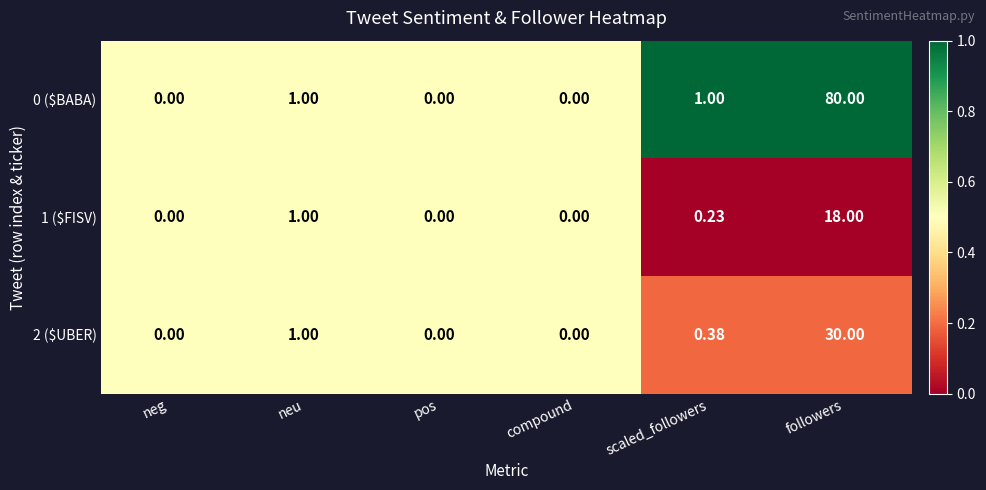

Which series has the largest range (max minus min)?

0 ($BABA)